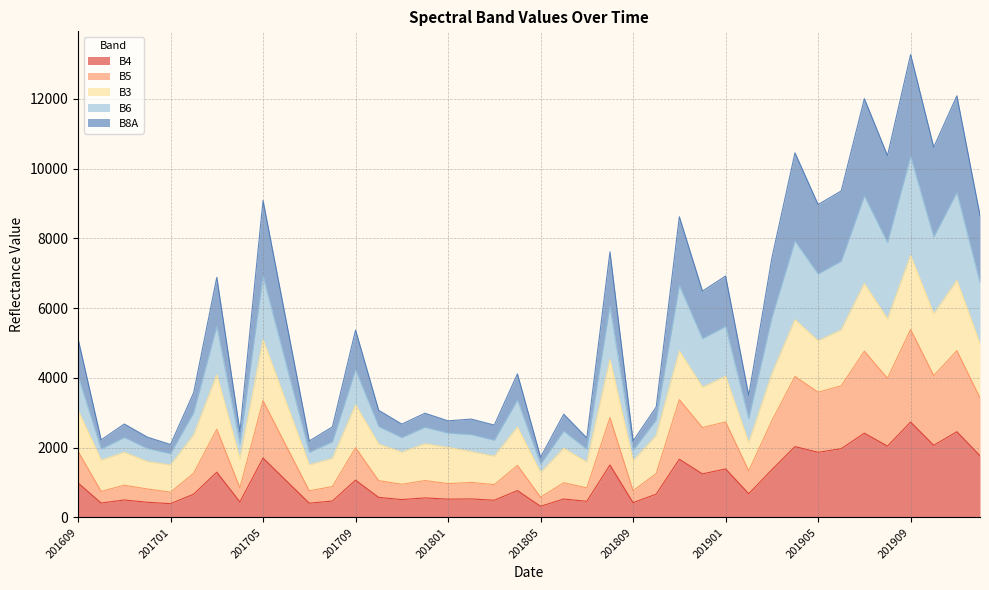

What is the value of the B5 point at the 5th from the left?

723